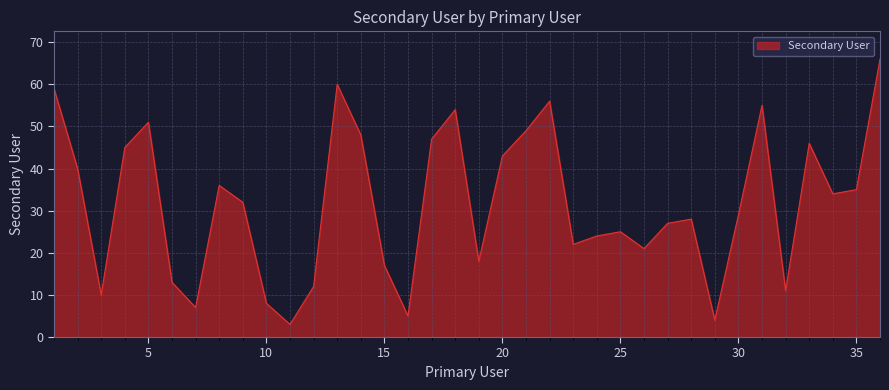

Reading right to left, what are all the values shown in this chart?

66	35	34	46	11	55	29	4	28	27	21	25	24	22	56	49	43	18	54	47	5	17	48	60	12	3	8	32	36	7	13	51	45	10	40	59